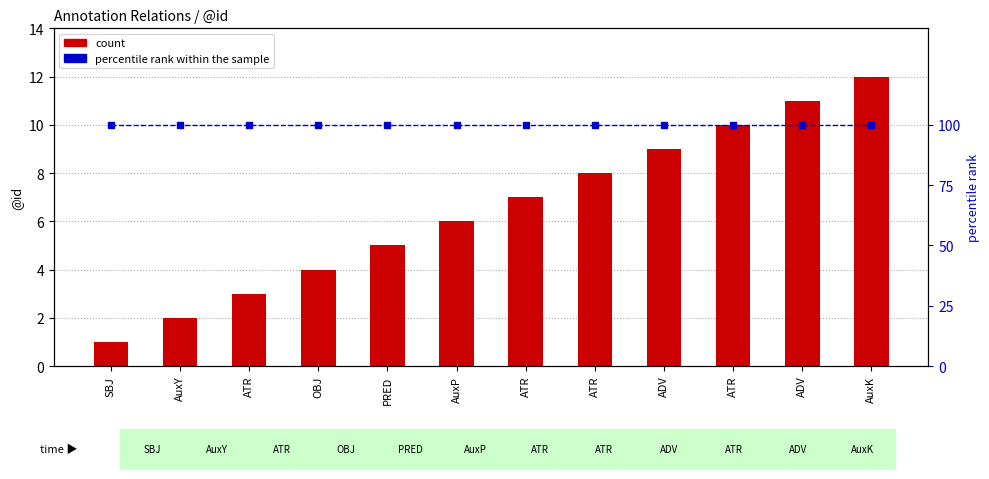

True or false: count has a value of 8 at ATR.

True